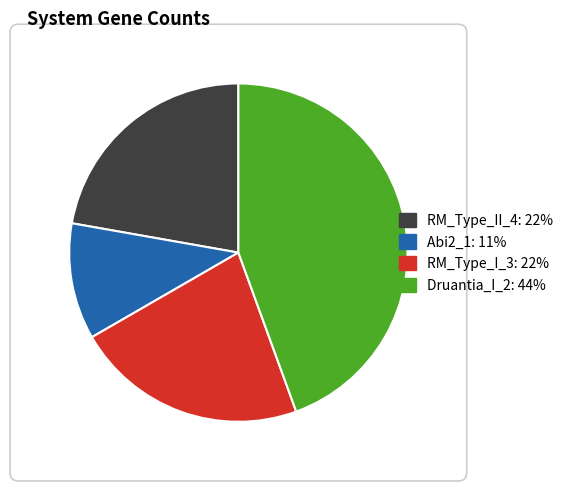

How many slices are in this pie chart?

4